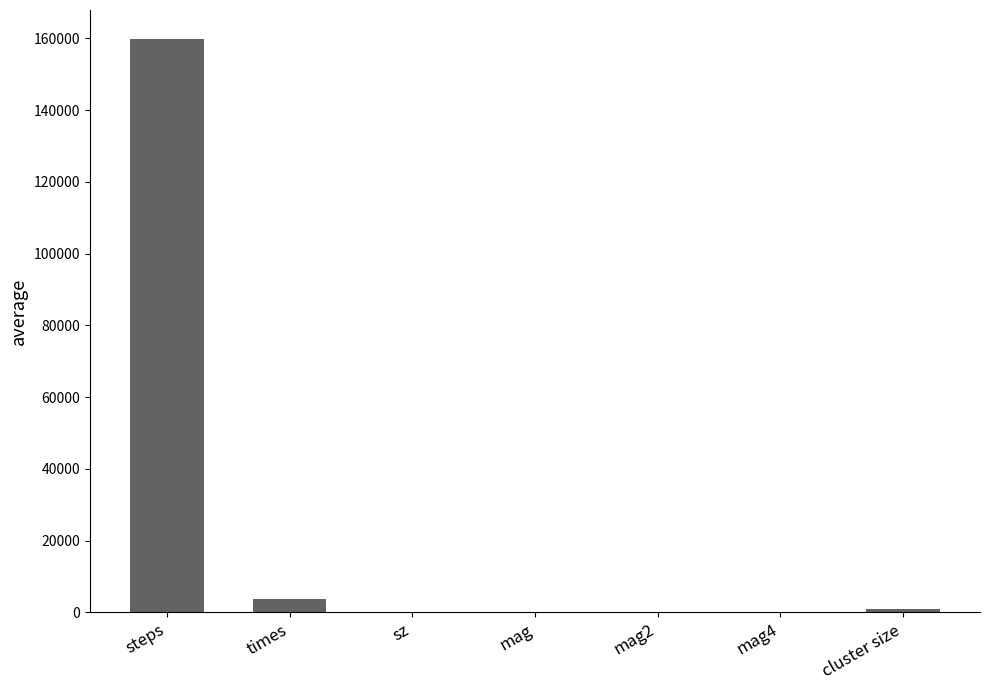

What is the sum of all values?

164736.1